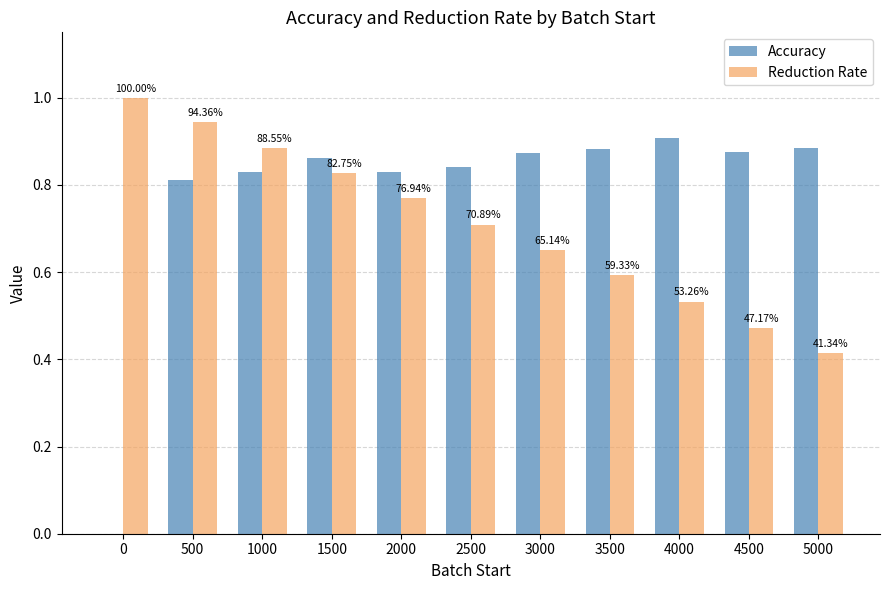

Between 1500 and 2000, which series saw the biggest shift?

Reduction Rate